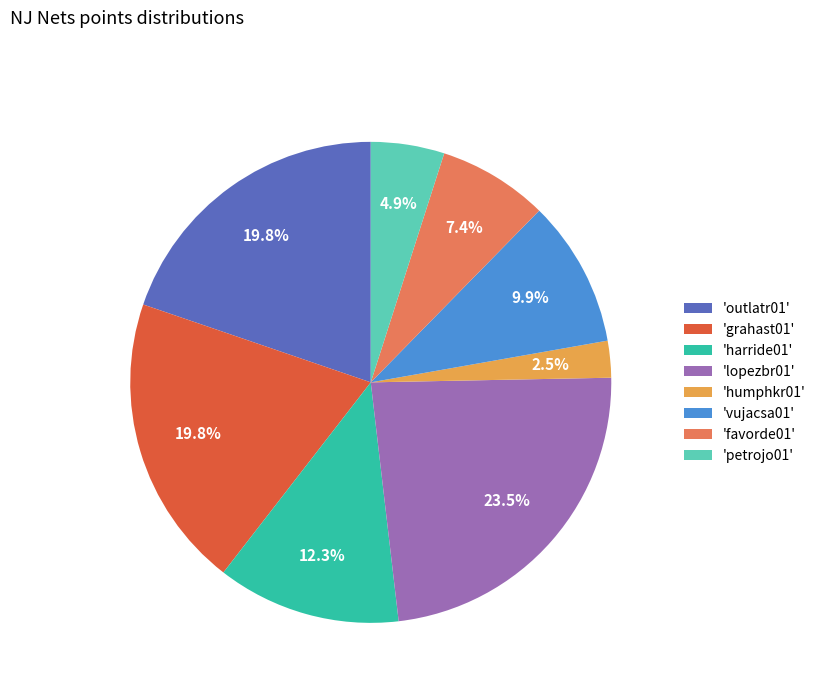

Approximately how many times larger is the value at 'favorde01' compared to 'lopezbr01'?

0.3